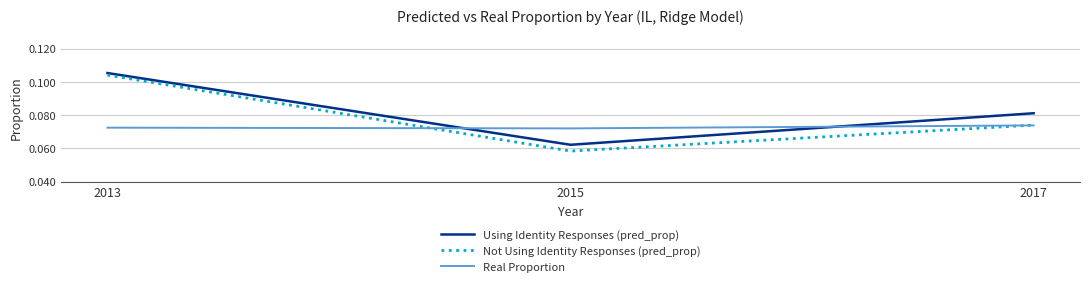

Is it true that Not Using Identity Responses (pred_prop) equals 0.0 at 2017?

False